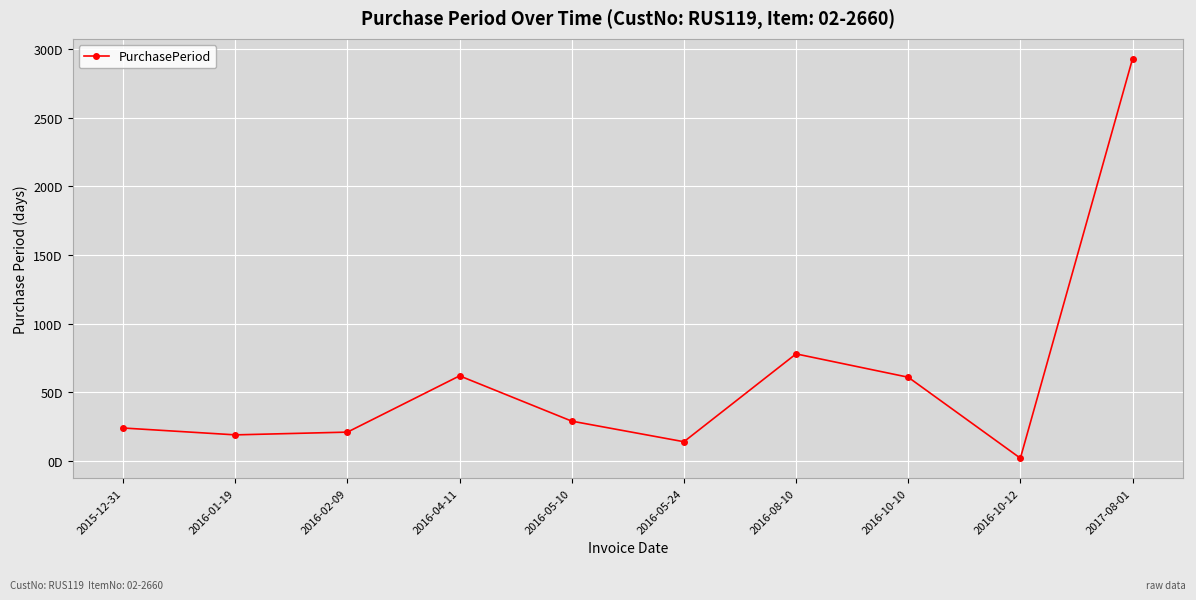

How many interior local peaks (higher than both neighbors) does the data have?

2